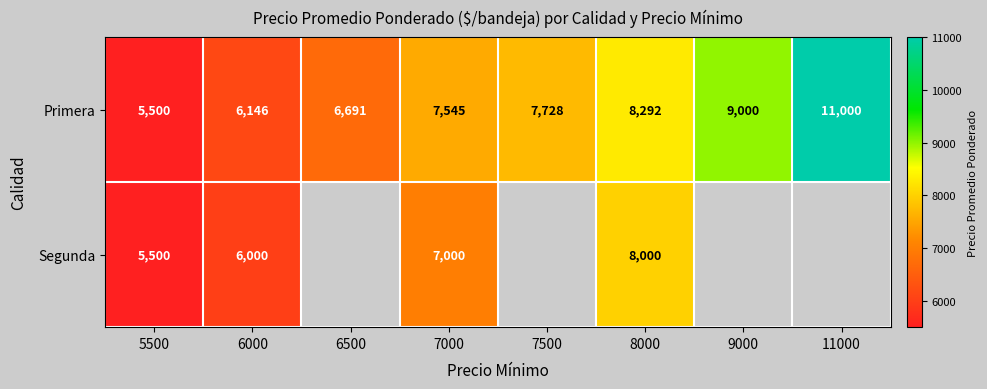

What is the difference between the Segunda values at 7000 and 8000?

1000